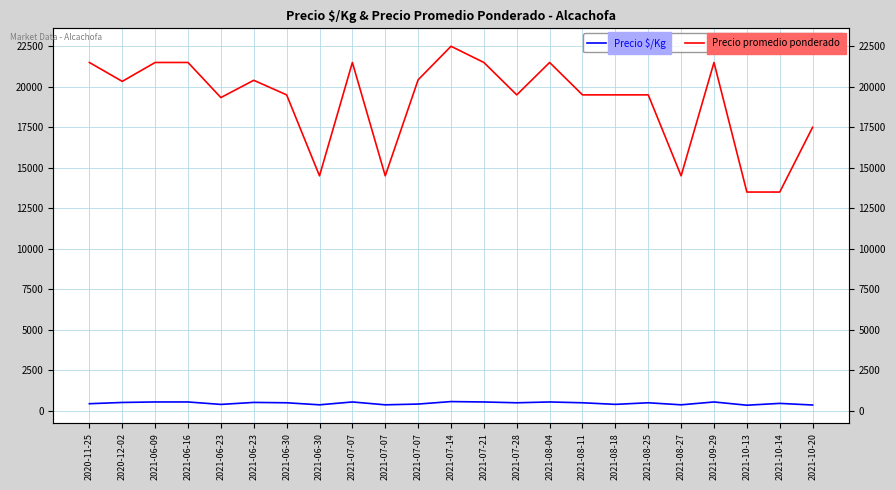

Reading left to right, extract all data points from this chart.

Precio $/Kg: 430	508	538	538	387	510	488	362	538	362	409	562	538	488	538	488	390	488	362	538	338	450	350
Precio promedio ponderado: 21500	20333	21500	21500	19333	20400	19500	14500	21500	14500	20429	22500	21500	19500	21500	19500	19500	19500	14500	21500	13500	13500	17500